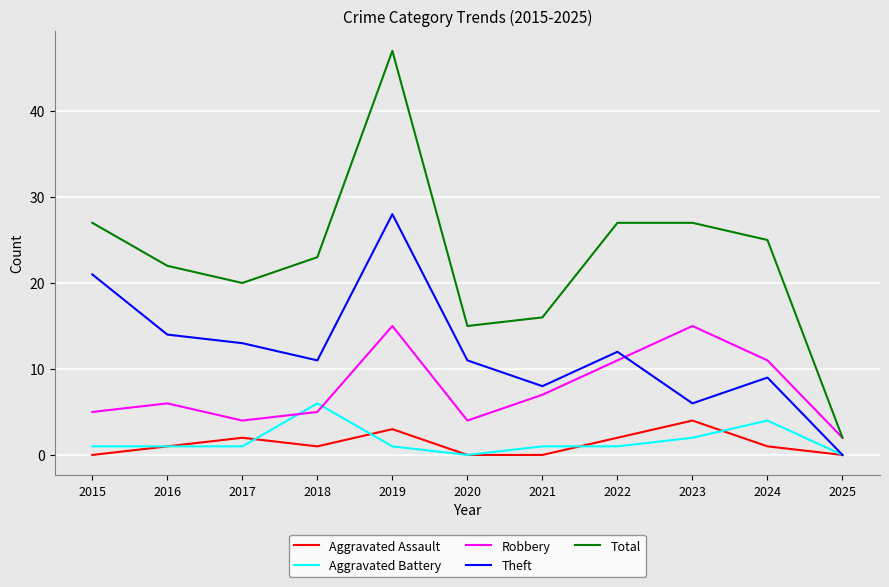

What is the highest value of the Robbery series?

15